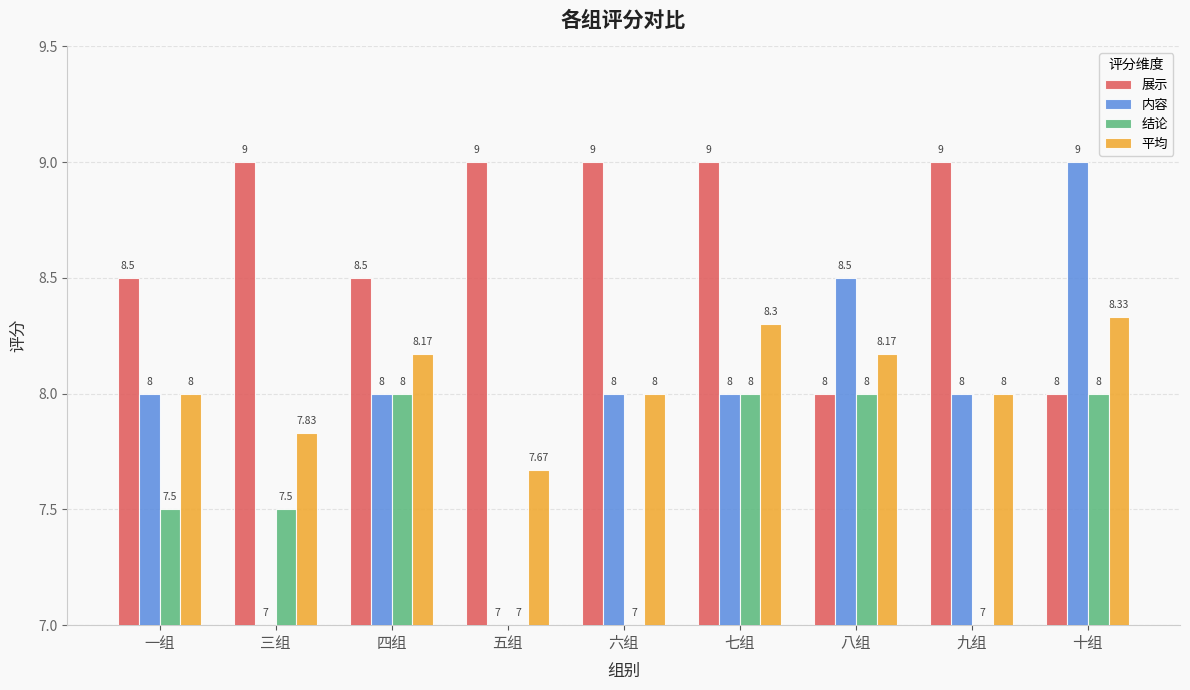

At 三组, list the series in order from smallest to largest.

内容, 结论, 平均, 展示